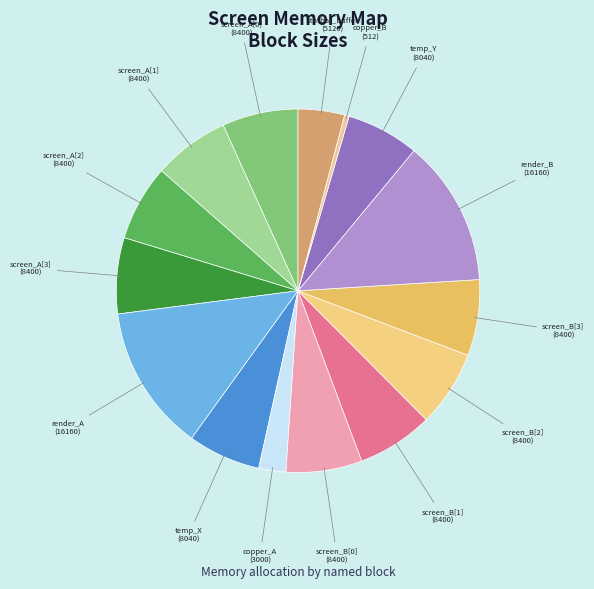

How many segments does this pie chart have?

15